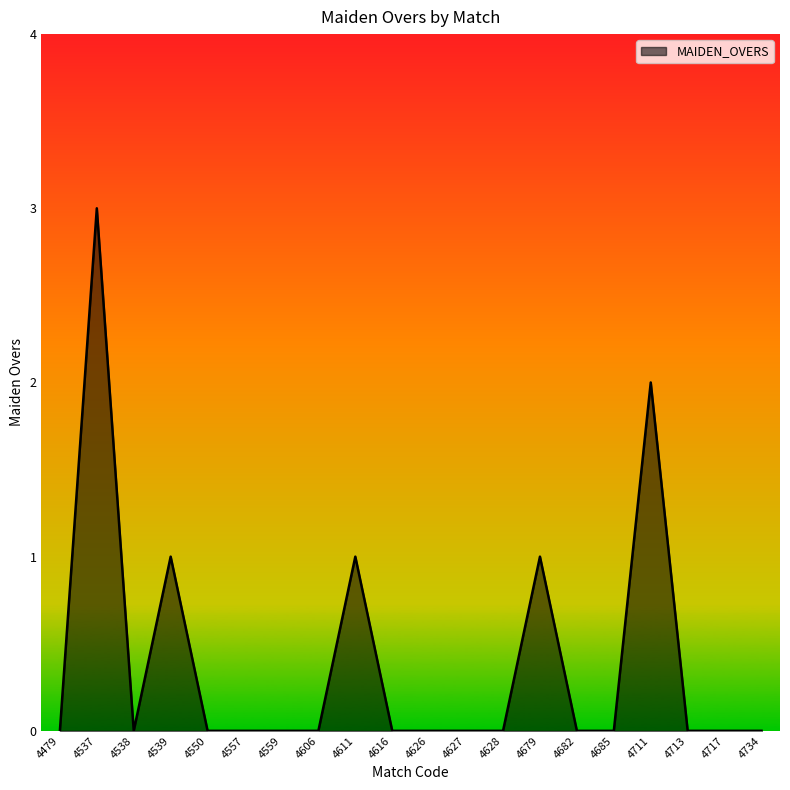

The value at 4479 is 0. True or false?

True